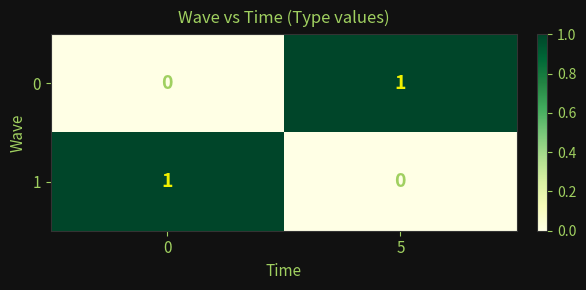

Is the value of 1 at 5 greater than the value of 0 at 5?

No